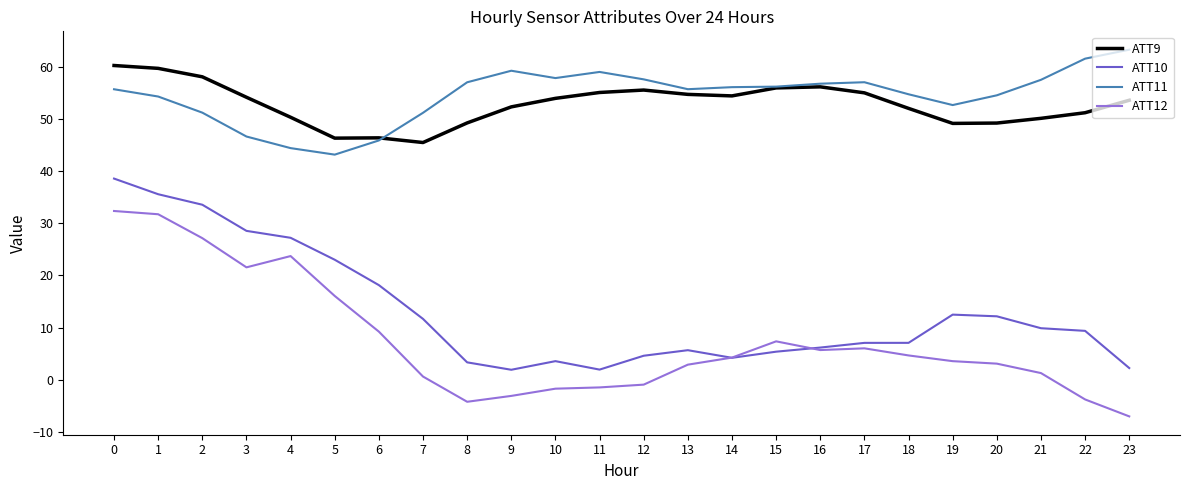

Count the number of data series in this chart.

4